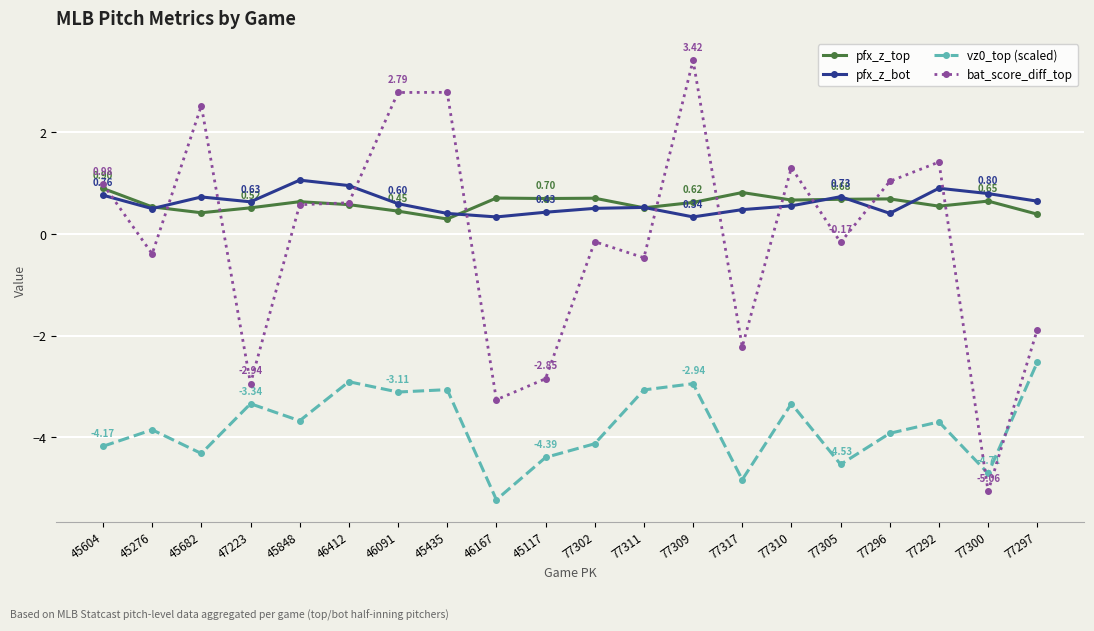

Read the pfx_z_top value at 77309.

0.6